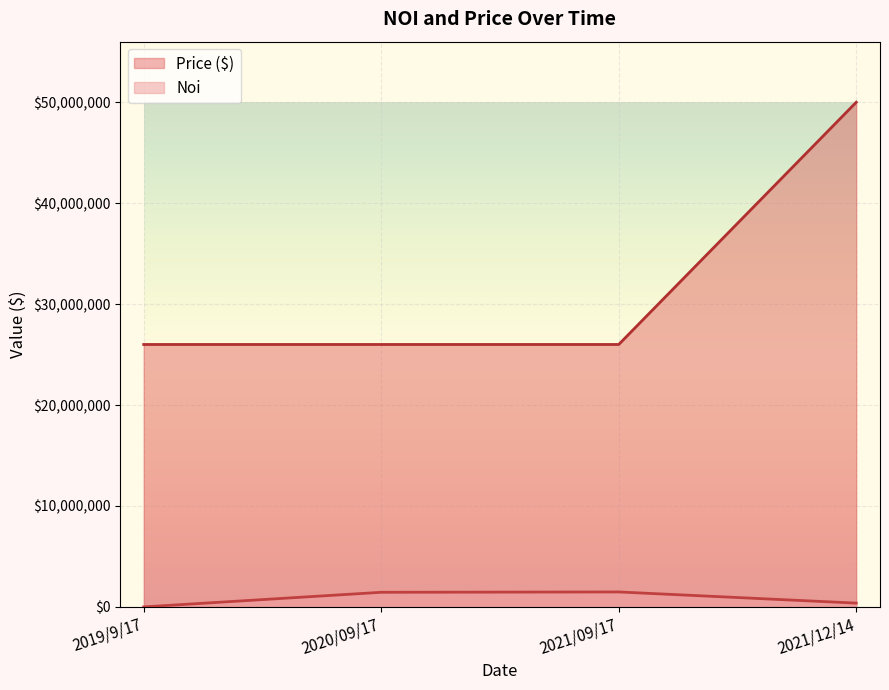

True or false: Noi and Price ($) intersect in this chart.

False